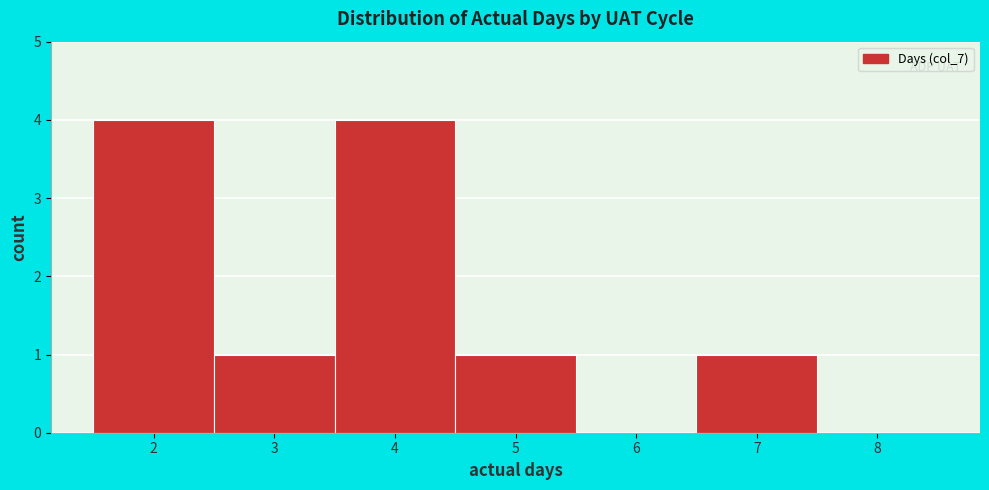

How tall is the bar that spans 6.5 to 7.5 on the x-axis? The values are not printed on the chart, so give them approximately, as read against the axis.

1